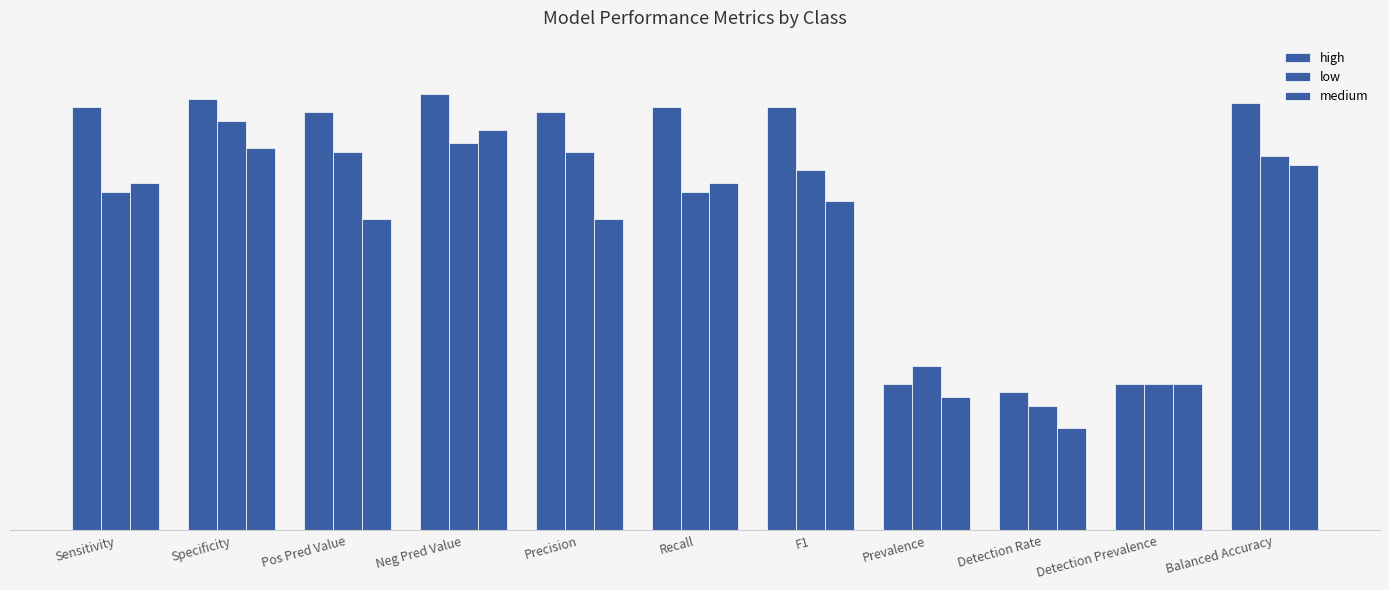

Reading left to right, extract all data points from this chart.

high: Sensitivity=0.9	Specificity=1.0	Pos Pred Value=0.9	Neg Pred Value=1.0	Precision=0.9	Recall=0.9	F1=0.9	Prevalence=0.3	Detection Rate=0.3	Detection Prevalence=0.3	Balanced Accuracy=1.0
low: Sensitivity=0.8	Specificity=0.9	Pos Pred Value=0.8	Neg Pred Value=0.9	Precision=0.8	Recall=0.8	F1=0.8	Prevalence=0.4	Detection Rate=0.3	Detection Prevalence=0.3	Balanced Accuracy=0.8
medium: Sensitivity=0.8	Specificity=0.9	Pos Pred Value=0.7	Neg Pred Value=0.9	Precision=0.7	Recall=0.8	F1=0.7	Prevalence=0.3	Detection Rate=0.2	Detection Prevalence=0.3	Balanced Accuracy=0.8